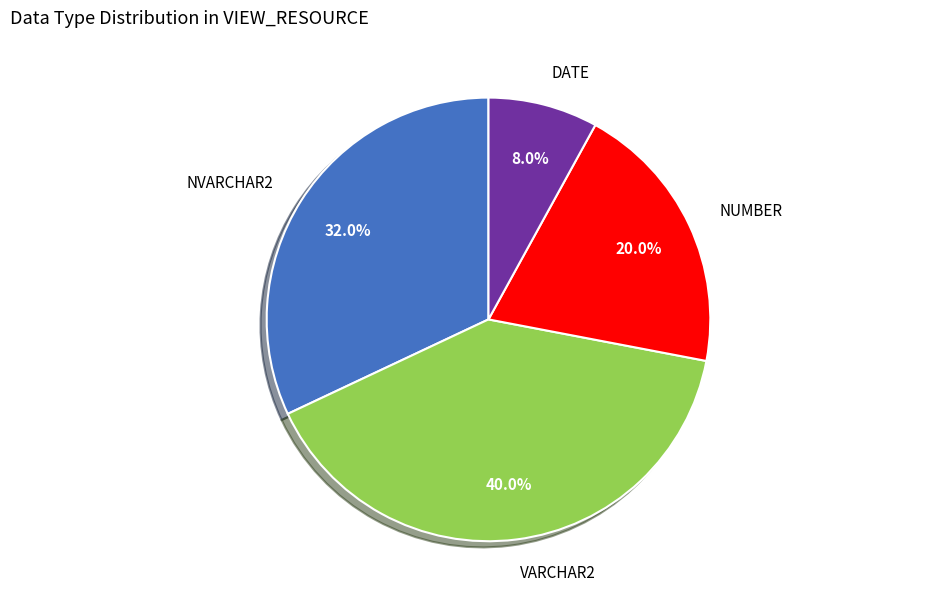

Which category has the smallest portion of the pie?

DATE